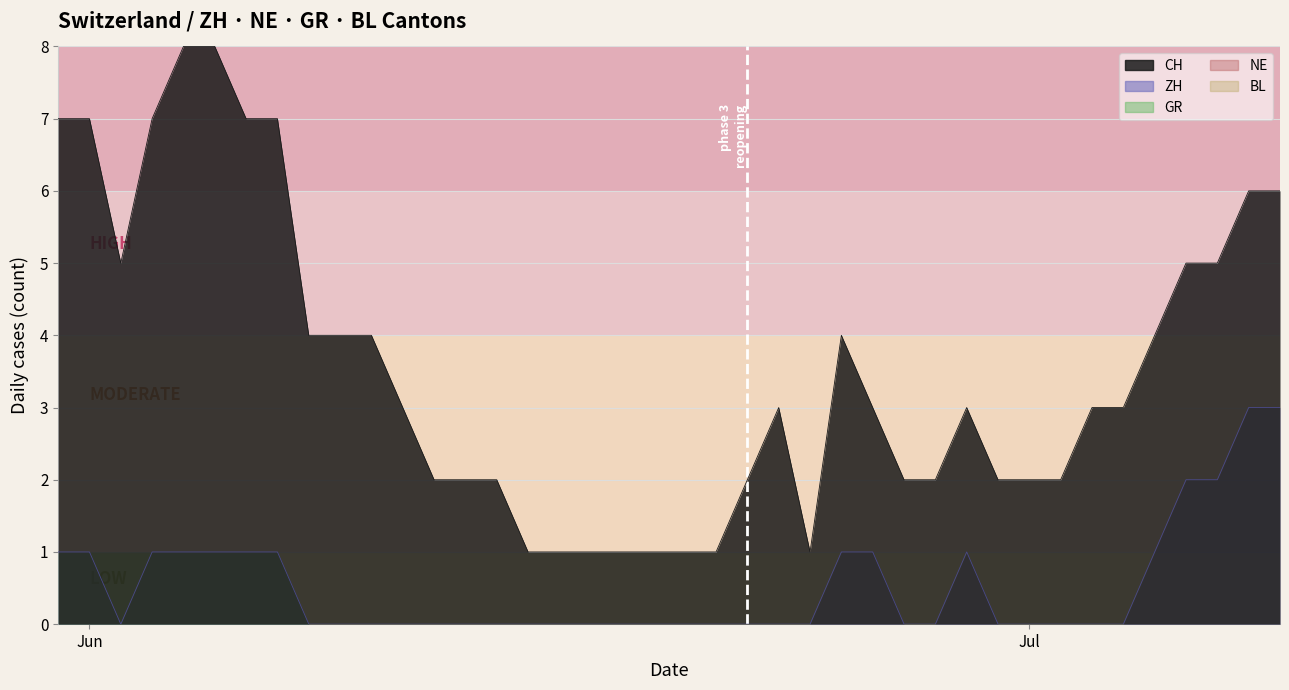

What is the total value across all series at 2020-06-27?

2